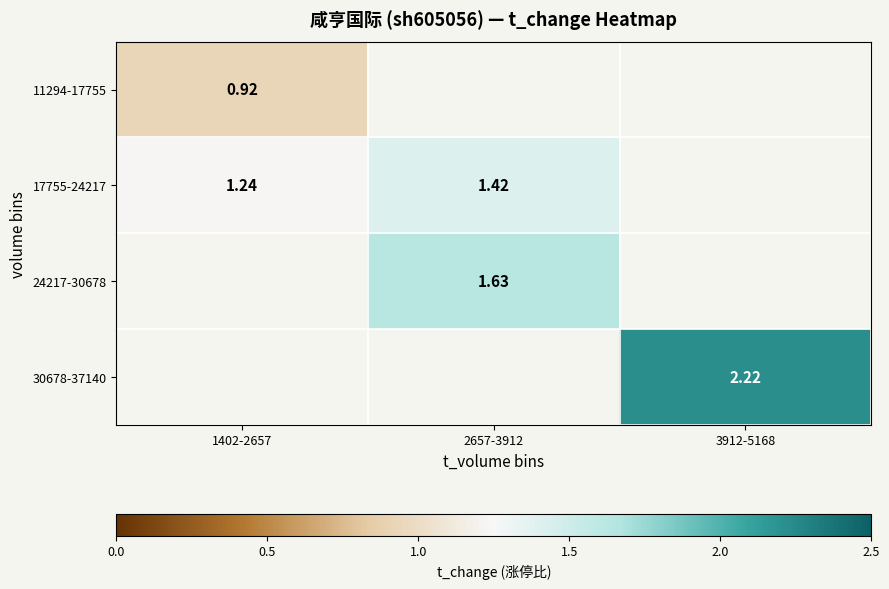

At how many categories does at least one series exceed 1?

3